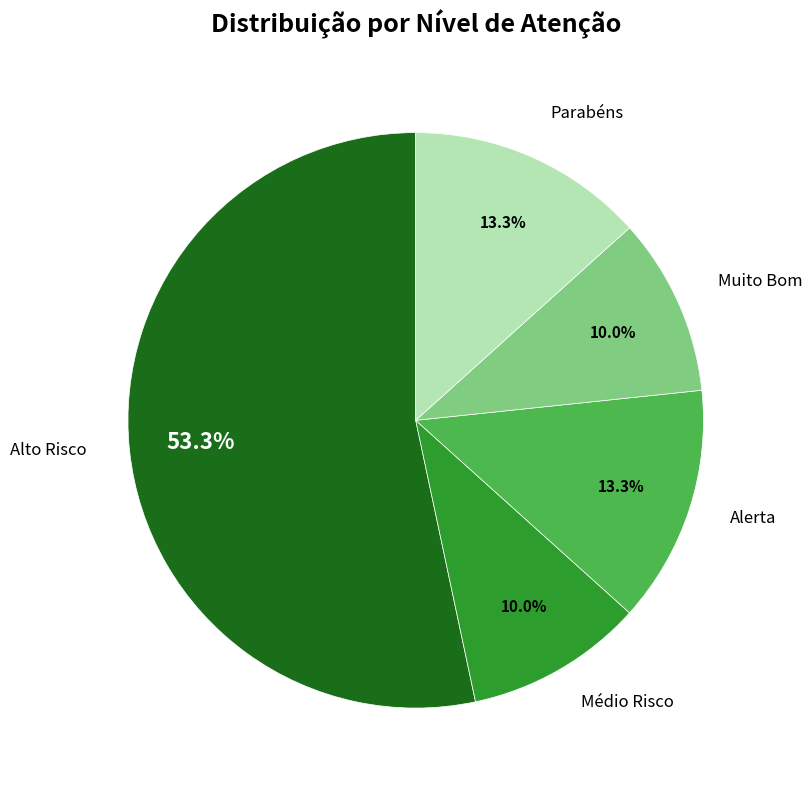

Between Parabéns and Alto Risco, which is larger?

Alto Risco